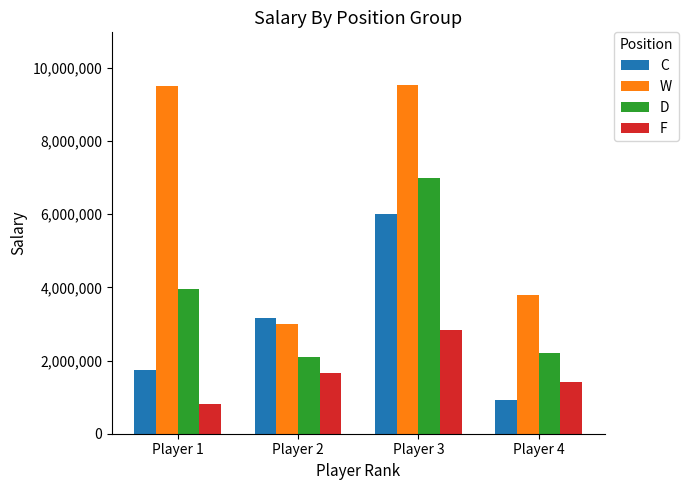

Is the value of C at Player 1 greater than the value of D at Player 3?

No